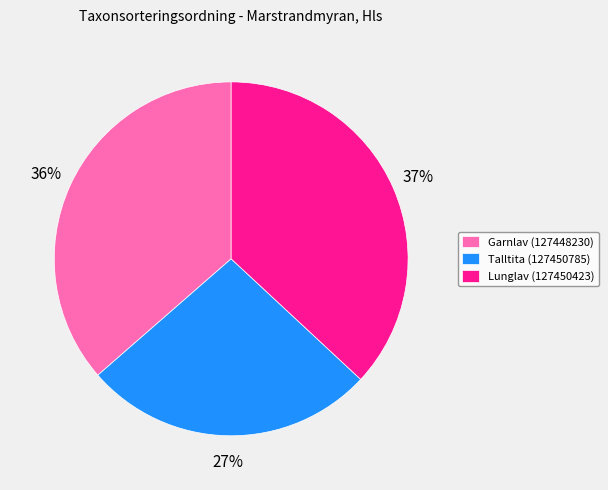

What percentage is the Garnlav (127448230) slice, to the nearest percent?

36%